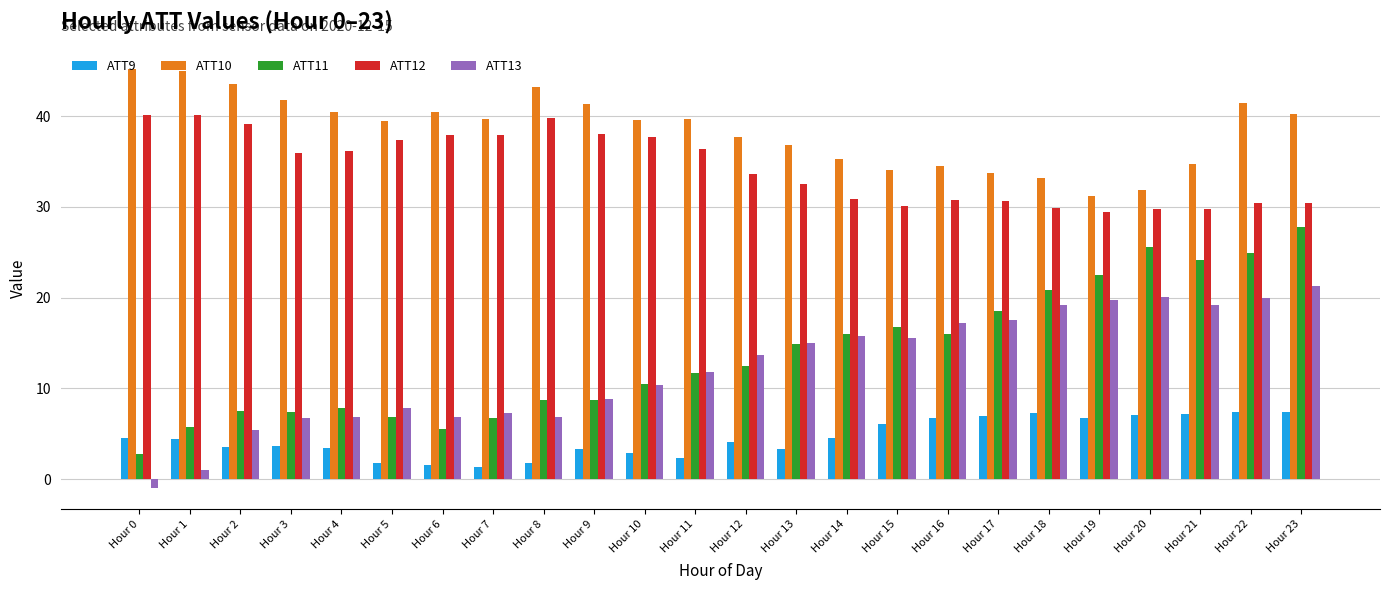

Which series changed the most between Hour 1 and Hour 7?

ATT13